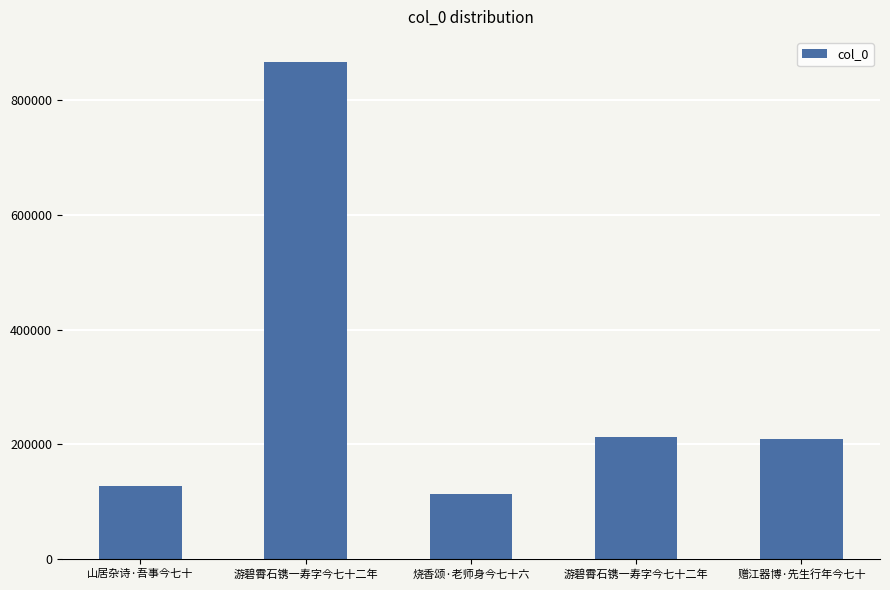

How many values are below 209689?

2